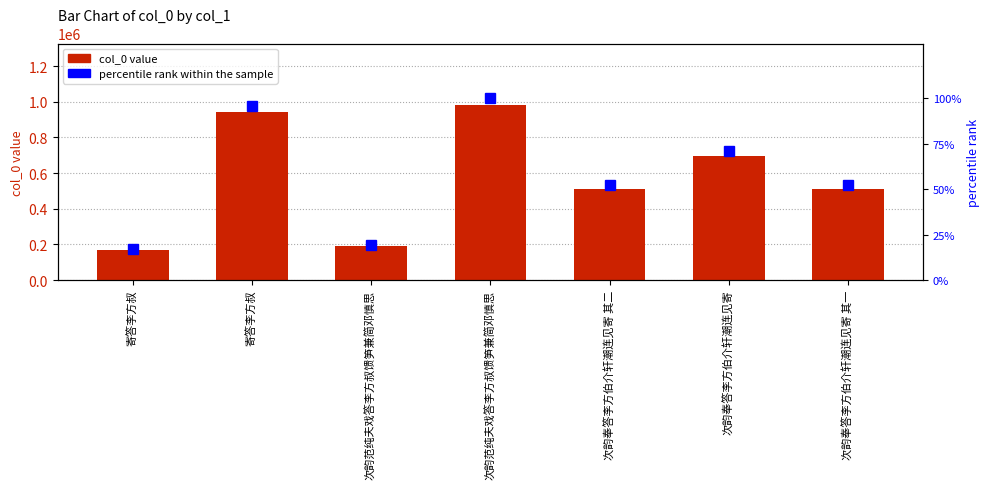

How many bars are there in each group?

2